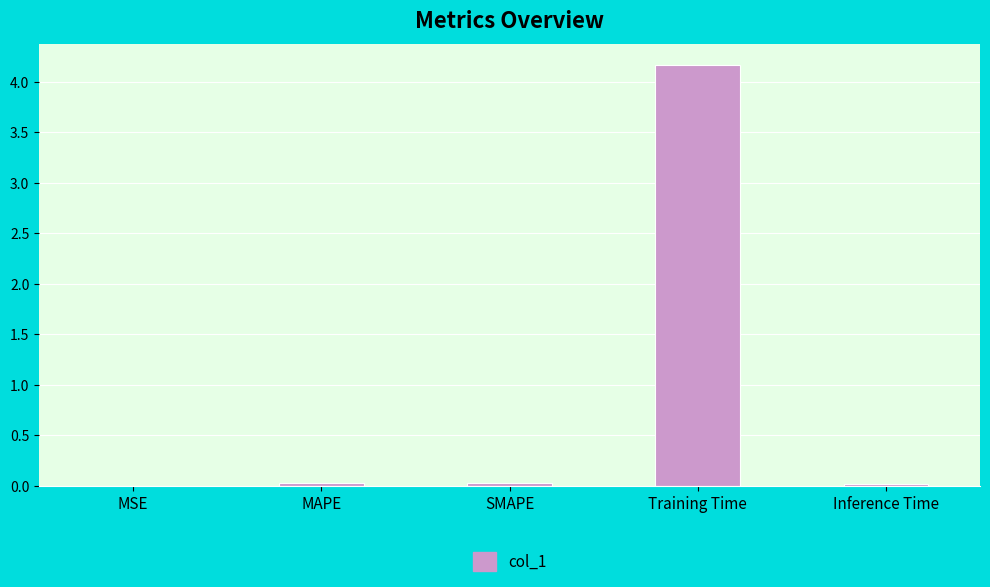

Which label corresponds to the largest value in the chart?

Training Time